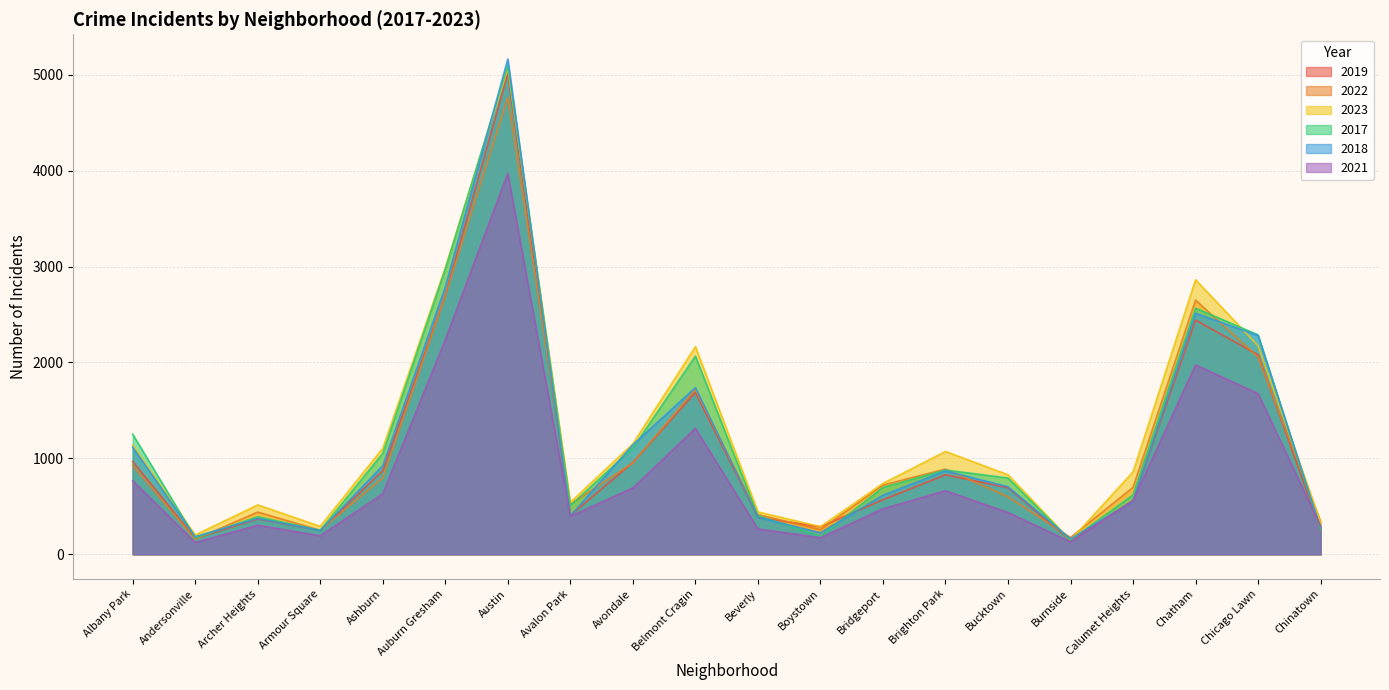

Reading left to right, what are all the values shown in this chart?

2019: Albany Park=968	Andersonville=166	Archer Heights=368	Armour Square=249	Ashburn=872	Auburn Gresham=2700	Austin=5008	Avalon Park=405	Avondale=957	Belmont Cragin=1687	Beverly=385	Boystown=287	Bridgeport=568	Brighton Park=828	Bucktown=694	Burnside=142	Calumet Heights=561	Chatham=2441	Chicago Lawn=2079	Chinatown=253
2022: Albany Park=926	Andersonville=157	Archer Heights=440	Armour Square=251	Ashburn=797	Auburn Gresham=2698	Austin=4763	Avalon Park=522	Avondale=953	Belmont Cragin=1719	Beverly=414	Boystown=258	Bridgeport=722	Brighton Park=888	Bucktown=599	Burnside=175	Calumet Heights=698	Chatham=2650	Chicago Lawn=2056	Chinatown=338
2023: Albany Park=1138	Andersonville=201	Archer Heights=515	Armour Square=291	Ashburn=1106	Auburn Gresham=2987	Austin=5065	Avalon Park=542	Avondale=1152	Belmont Cragin=2165	Beverly=442	Boystown=288	Bridgeport=739	Brighton Park=1072	Bucktown=829	Burnside=146	Calumet Heights=860	Chatham=2862	Chicago Lawn=2174	Chinatown=335
2017: Albany Park=1252	Andersonville=171	Archer Heights=391	Armour Square=250	Ashburn=1053	Auburn Gresham=2973	Austin=5096	Avalon Park=508	Avondale=1107	Belmont Cragin=2066	Beverly=403	Boystown=188	Bridgeport=697	Brighton Park=879	Bucktown=795	Burnside=145	Calumet Heights=620	Chatham=2566	Chicago Lawn=2288	Chinatown=253
2018: Albany Park=1117	Andersonville=184	Archer Heights=374	Armour Square=248	Ashburn=924	Auburn Gresham=2787	Austin=5163	Avalon Park=401	Avondale=1142	Belmont Cragin=1738	Beverly=386	Boystown=224	Bridgeport=616	Brighton Park=870	Bucktown=704	Burnside=160	Calumet Heights=554	Chatham=2513	Chicago Lawn=2280	Chinatown=273
2021: Albany Park=767	Andersonville=123	Archer Heights=303	Armour Square=193	Ashburn=630	Auburn Gresham=2237	Austin=3971	Avalon Park=395	Avondale=692	Belmont Cragin=1313	Beverly=264	Boystown=173	Bridgeport=474	Brighton Park=663	Bucktown=435	Burnside=130	Calumet Heights=559	Chatham=1974	Chicago Lawn=1675	Chinatown=293